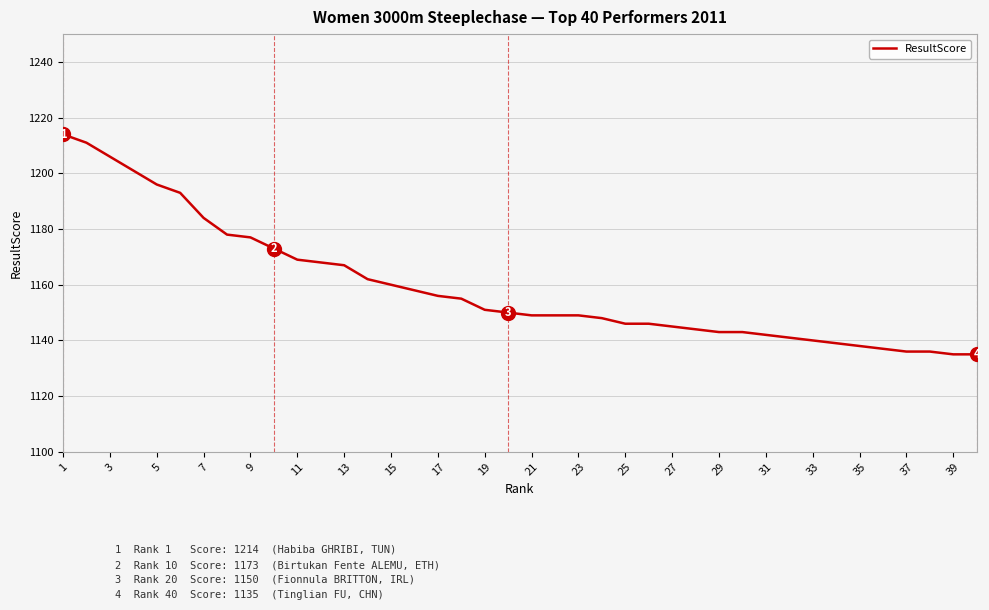

What is the maximum value shown in the chart?

1214